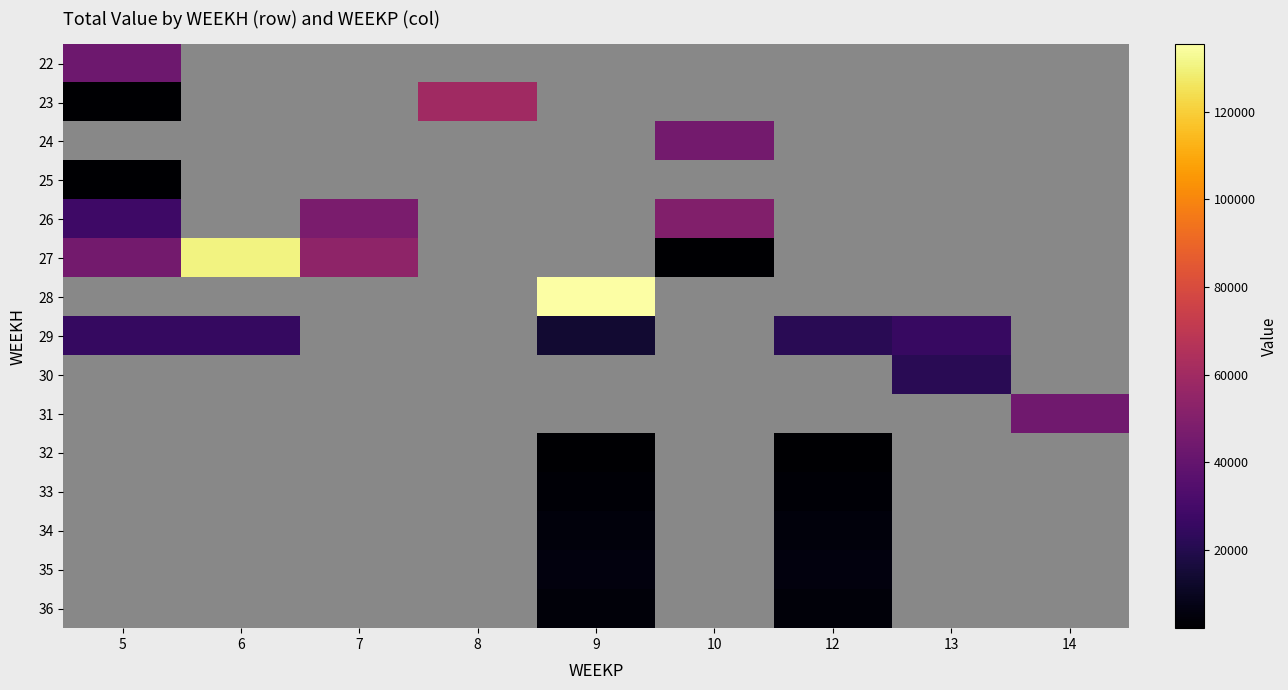

Where does the 35 series first go above 5348?

9